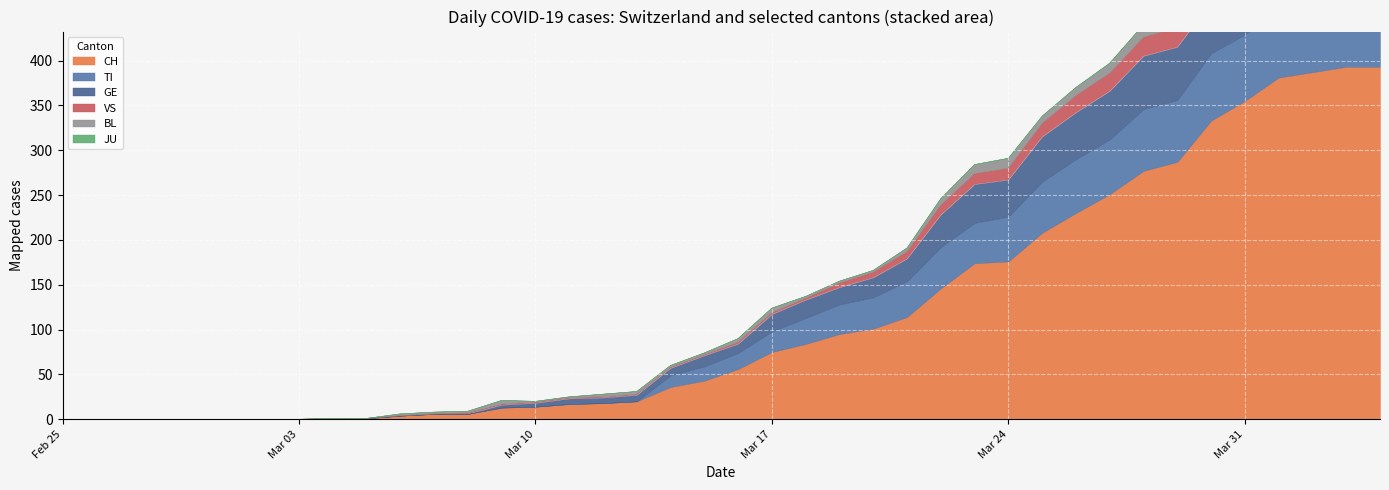

Which series has the largest total across all categories?

CH